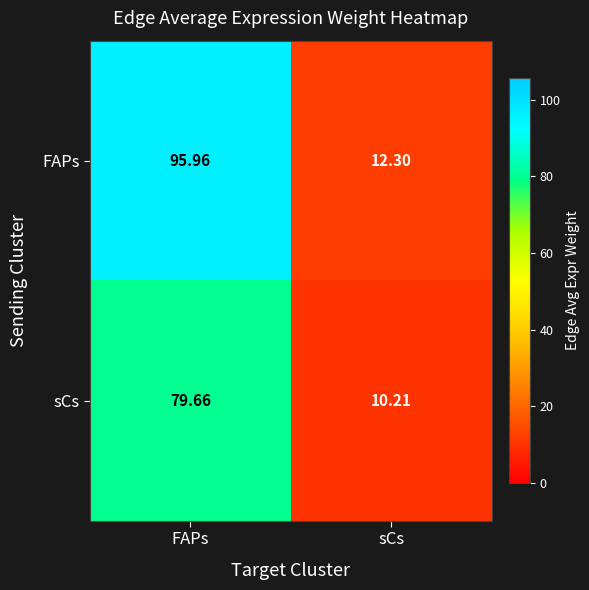

Which series has the largest range (max minus min)?

FAPs